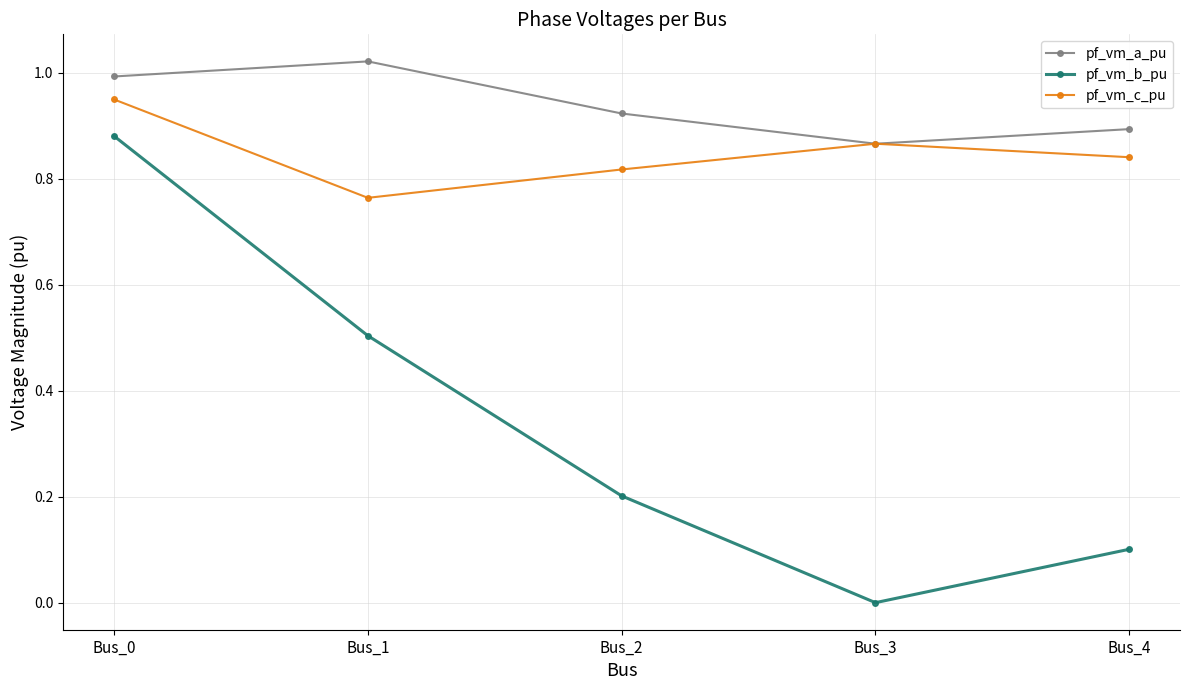

What are all the series names shown in the legend?

pf_vm_a_pu, pf_vm_b_pu, pf_vm_c_pu